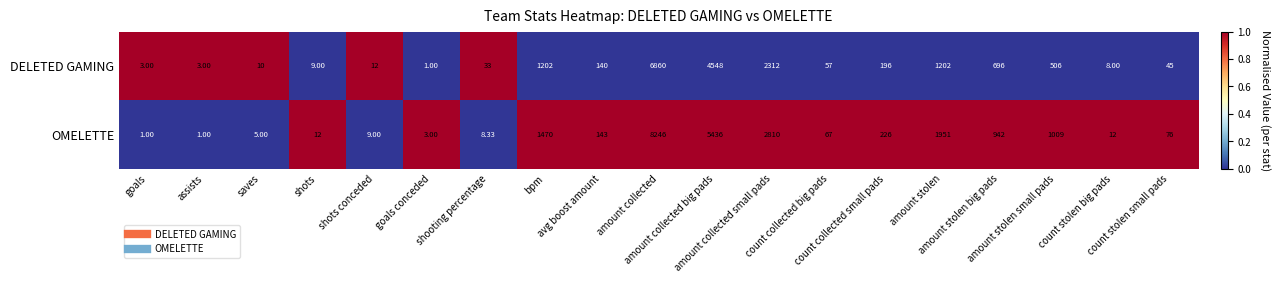

Which series has the largest total across all categories?

OMELETTE